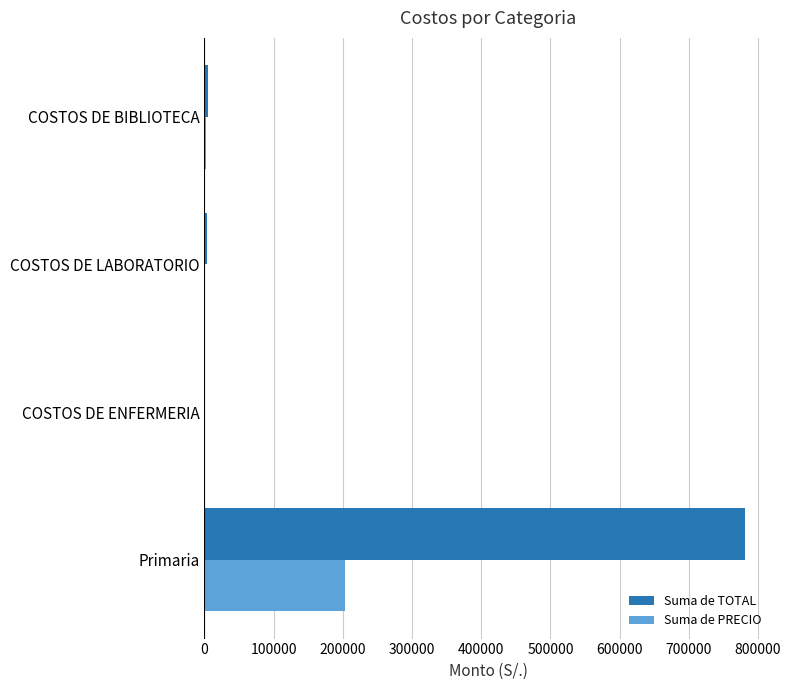

What is the maximum value shown in the chart?

781818.3